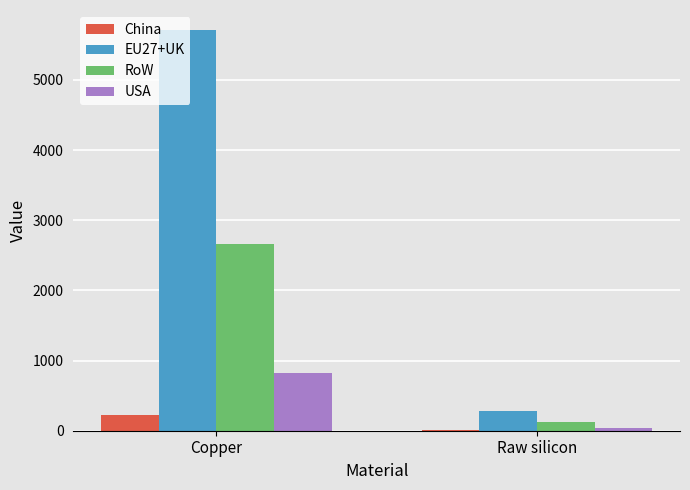

Which series changed the most between Copper and Raw silicon?

EU27+UK